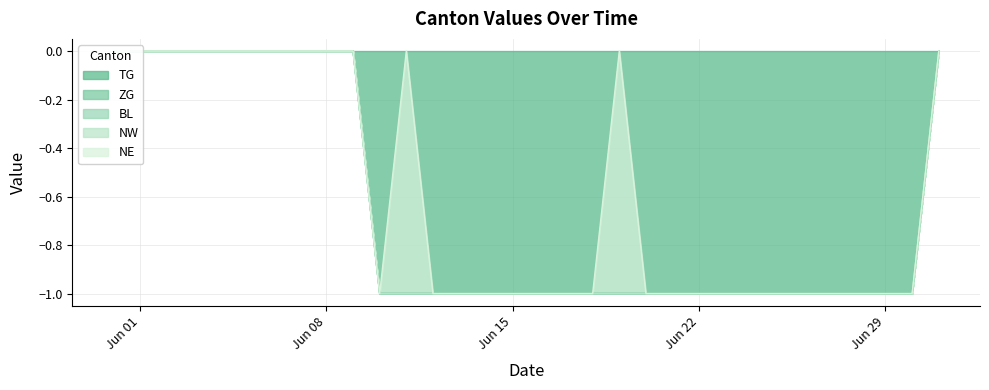

Between 13 and 9, which is larger?

9